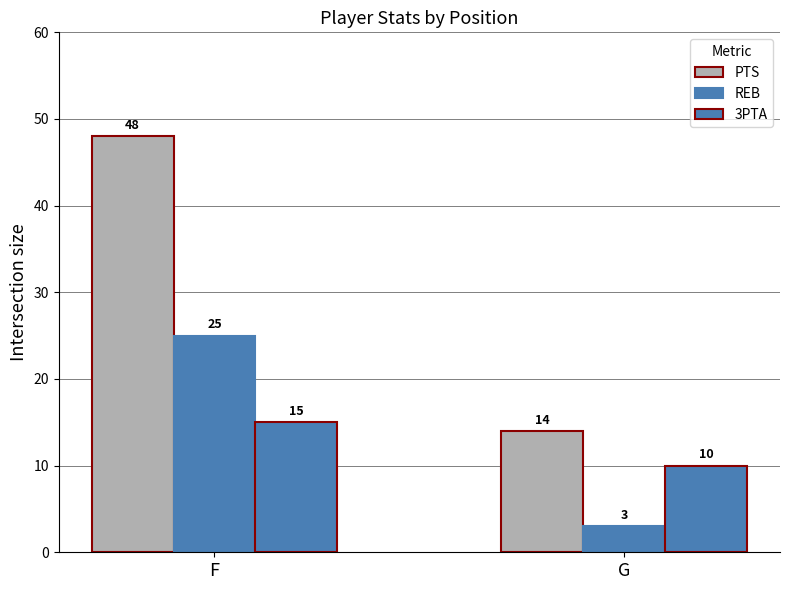

Between F and G, which series saw the biggest shift?

PTS